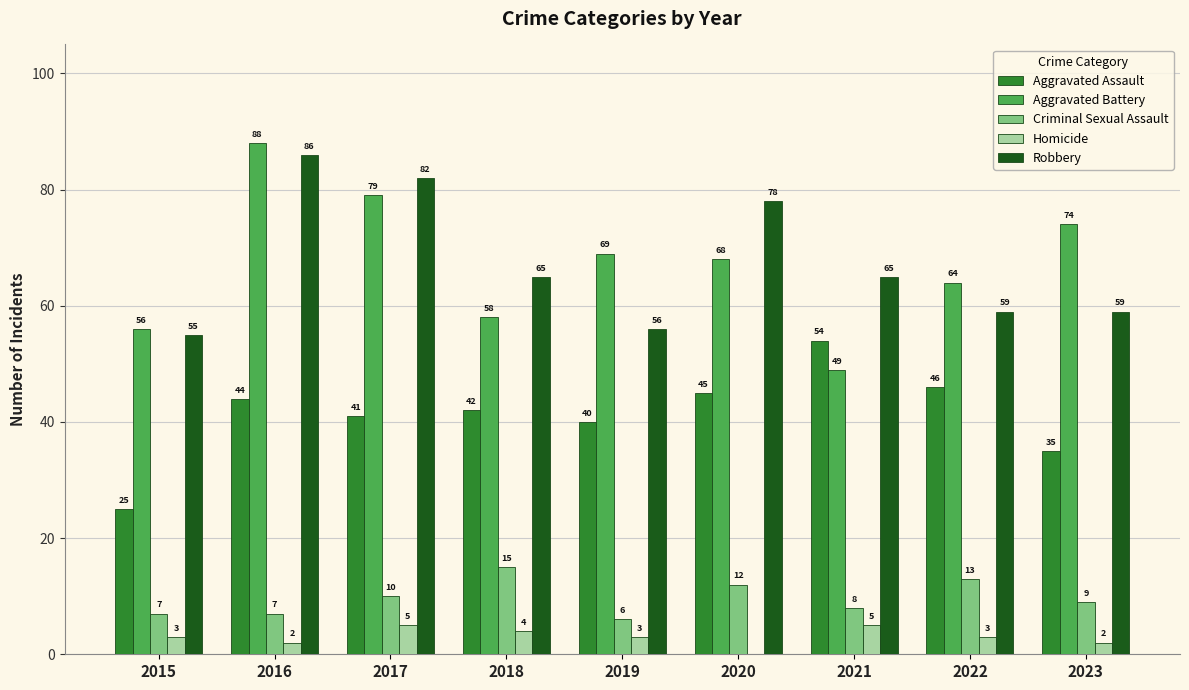

Reading left to right, what are all the values shown in this chart?

Aggravated Assault: 2015=25	2016=44	2017=41	2018=42	2019=40	2020=45	2021=54	2022=46	2023=35
Aggravated Battery: 2015=56	2016=88	2017=79	2018=58	2019=69	2020=68	2021=49	2022=64	2023=74
Criminal Sexual Assault: 2015=7	2016=7	2017=10	2018=15	2019=6	2020=12	2021=8	2022=13	2023=9
Homicide: 2015=3	2016=2	2017=5	2018=4	2019=3	2020=0	2021=5	2022=3	2023=2
Robbery: 2015=55	2016=86	2017=82	2018=65	2019=56	2020=78	2021=65	2022=59	2023=59